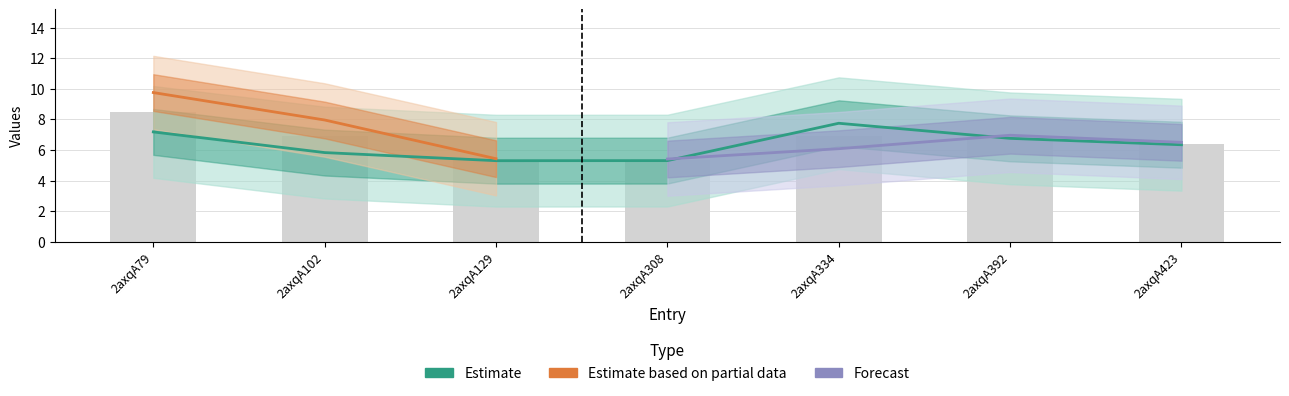

What is the average value?

6.3